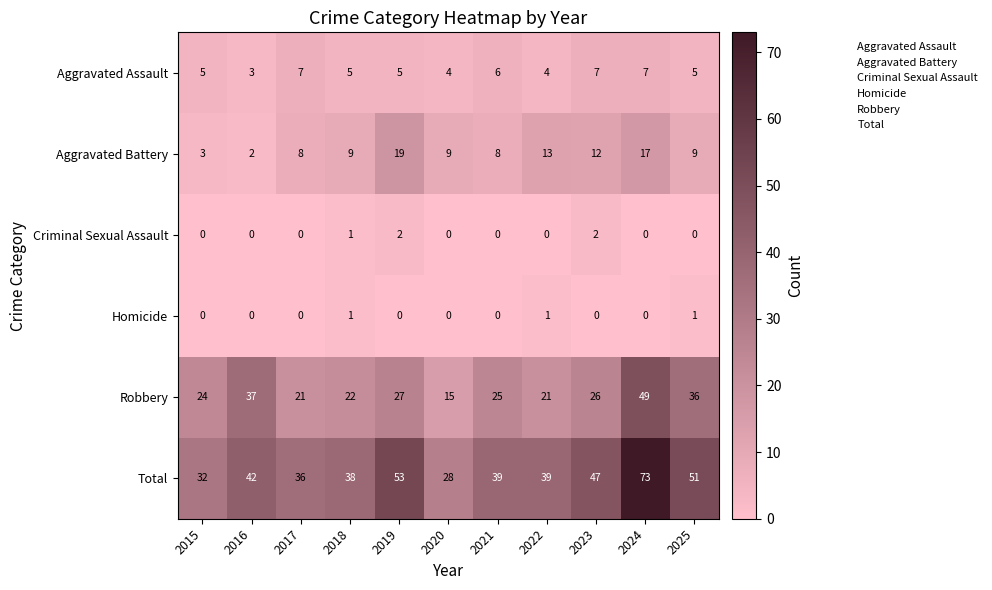

How many data points does each series have?

11